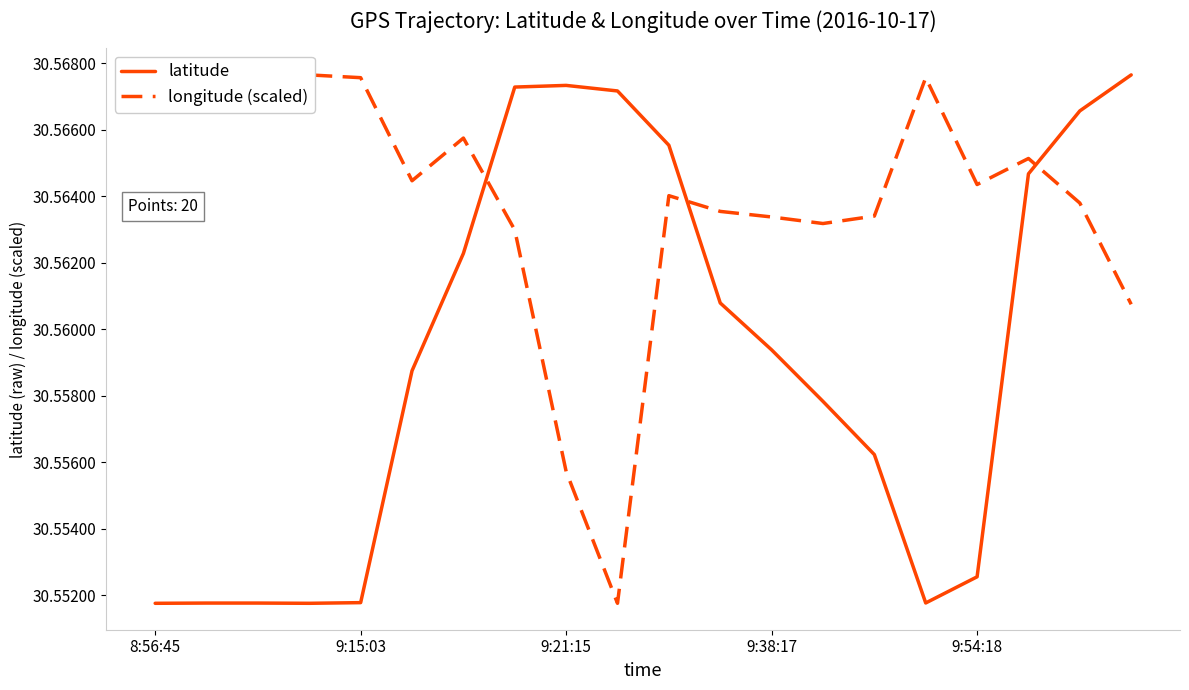

List the series in order of their overall mean, lowest first.

latitude, longitude (scaled)